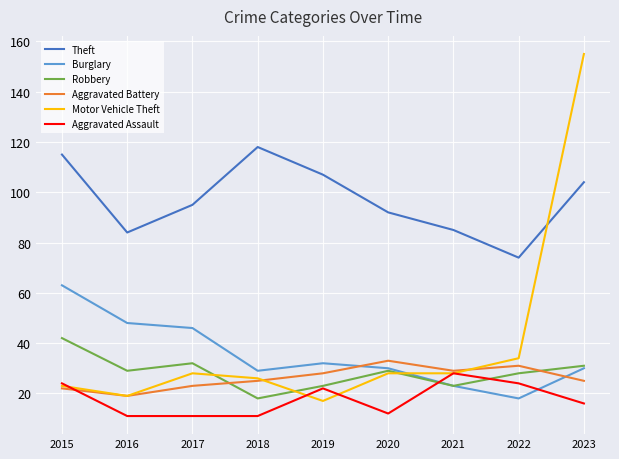

What is the average value of the Robbery series?

28